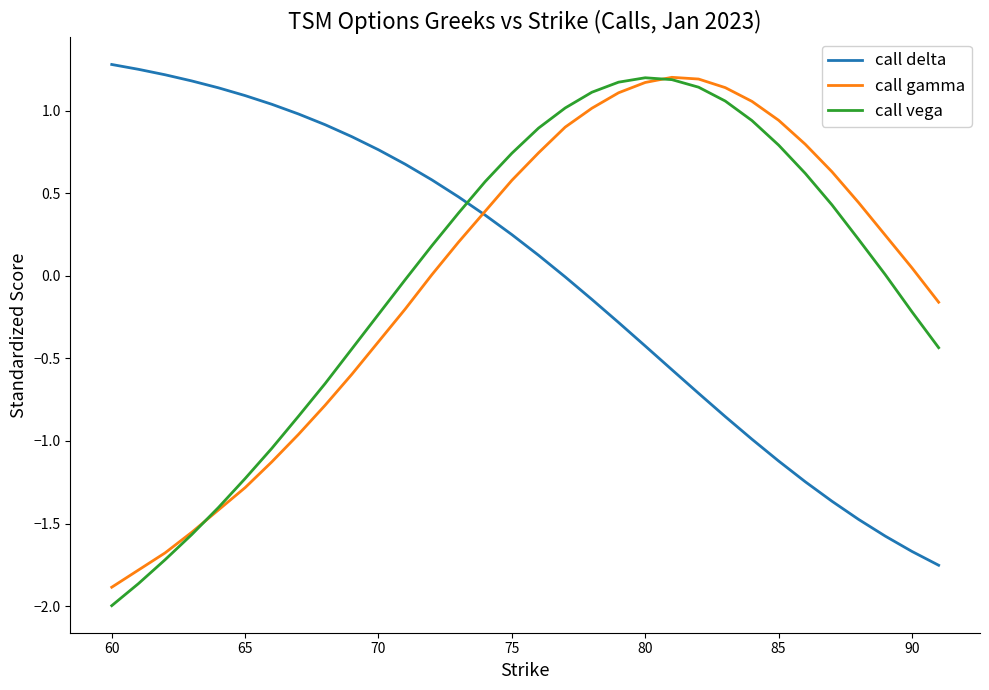

How many intersections are there between call vega and call delta?

1